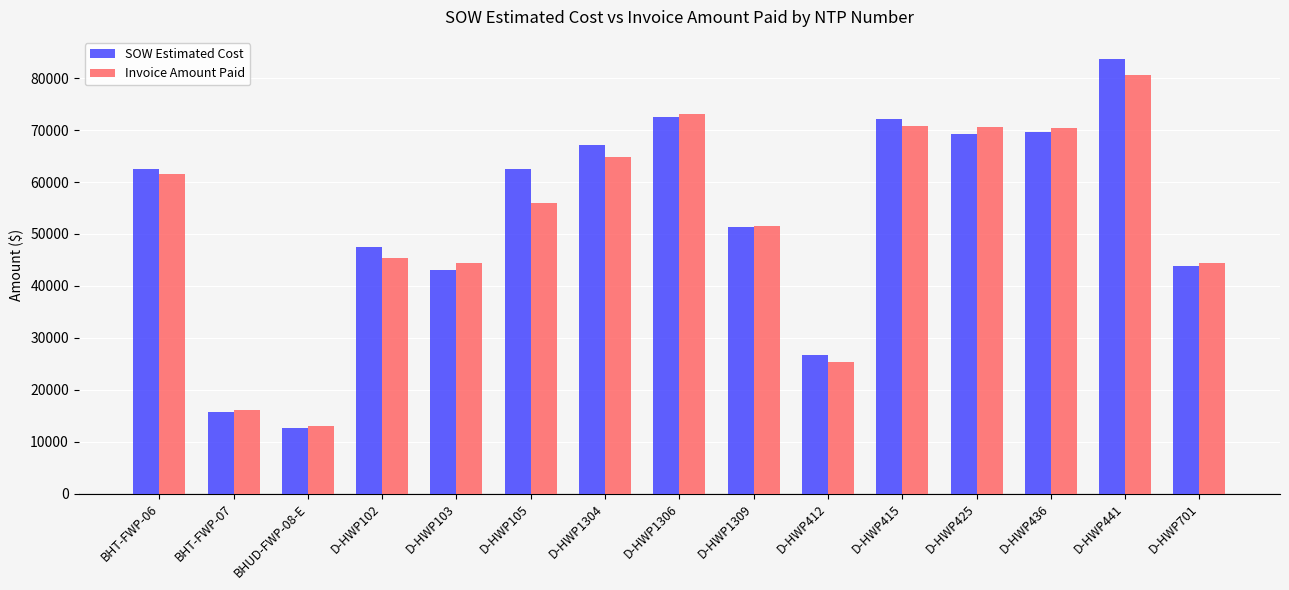

What is the average value of the SOW Estimated Cost series?

53332.4